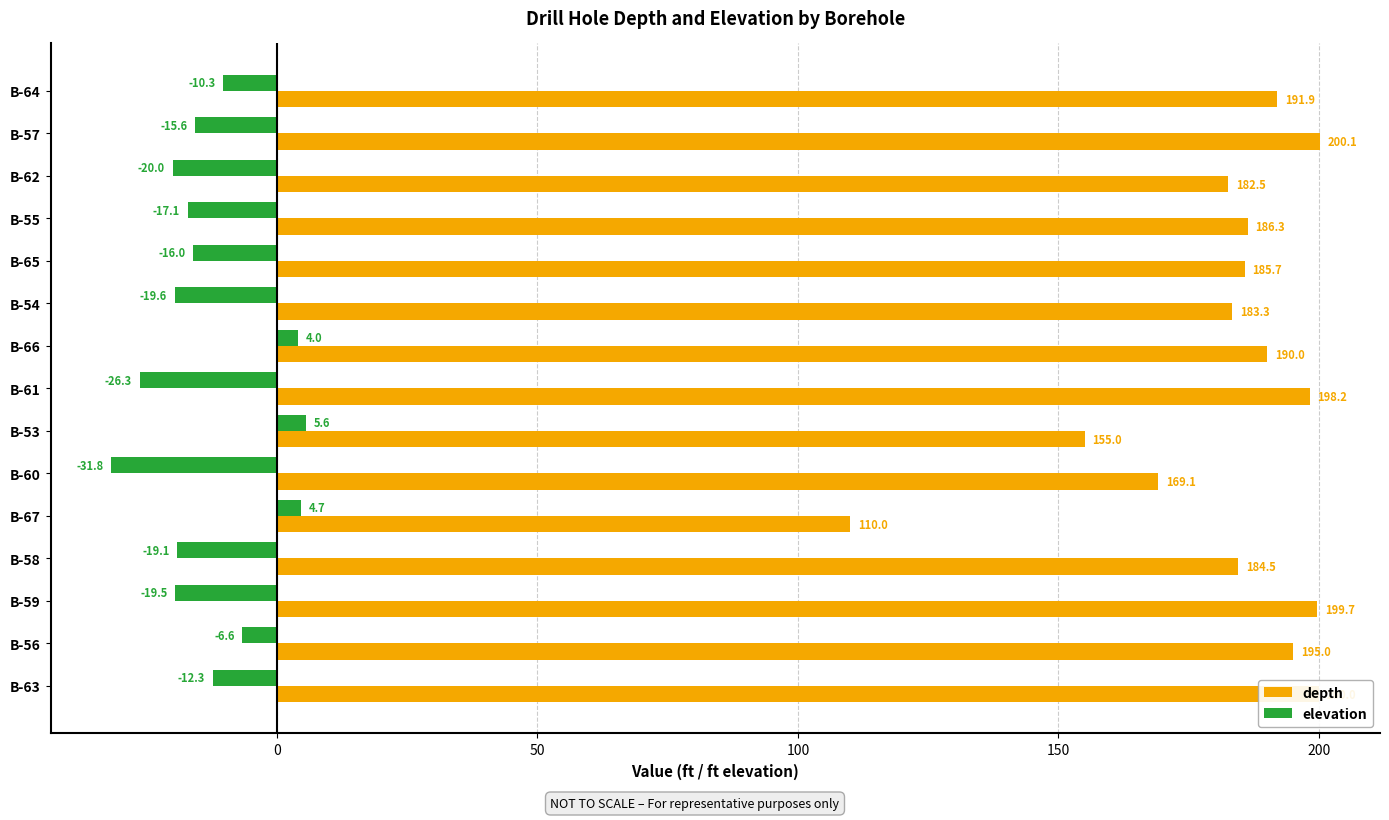

True or false: depth has a value of 281.8 at B-65.

False